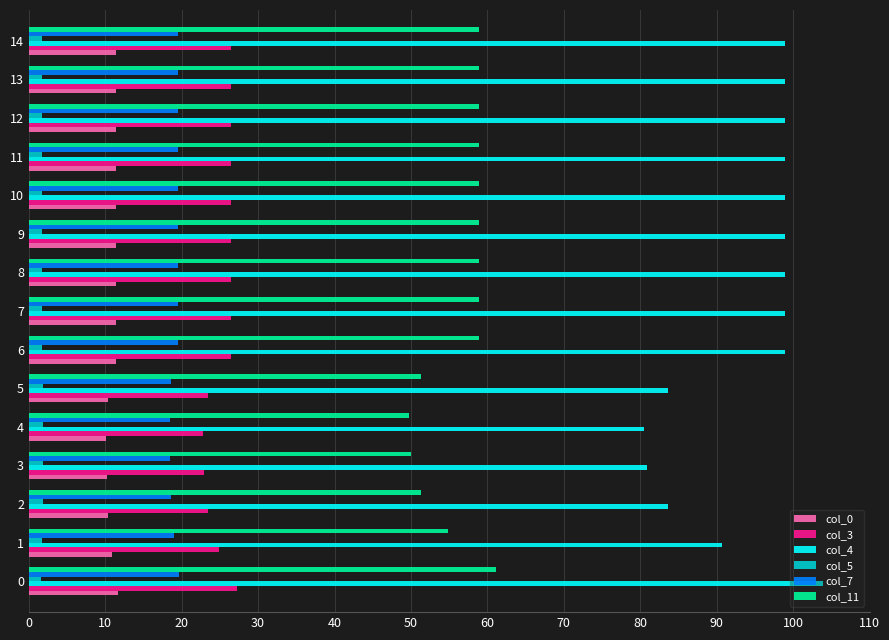

Is the value of col_7 at 4 greater than the value of col_5 at 13?

Yes